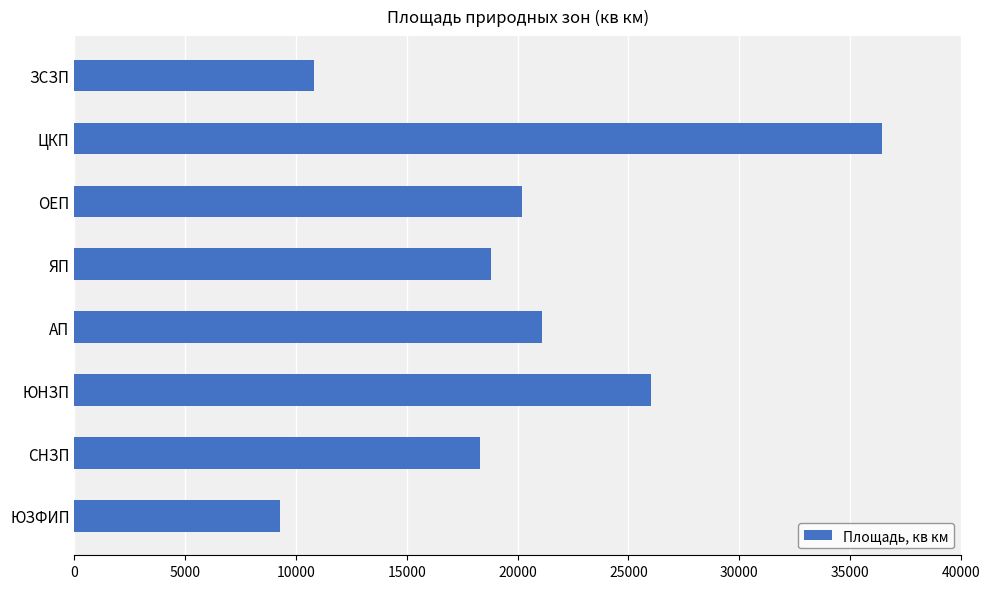

The value at ЮНЗП is 42831. True or false?

False